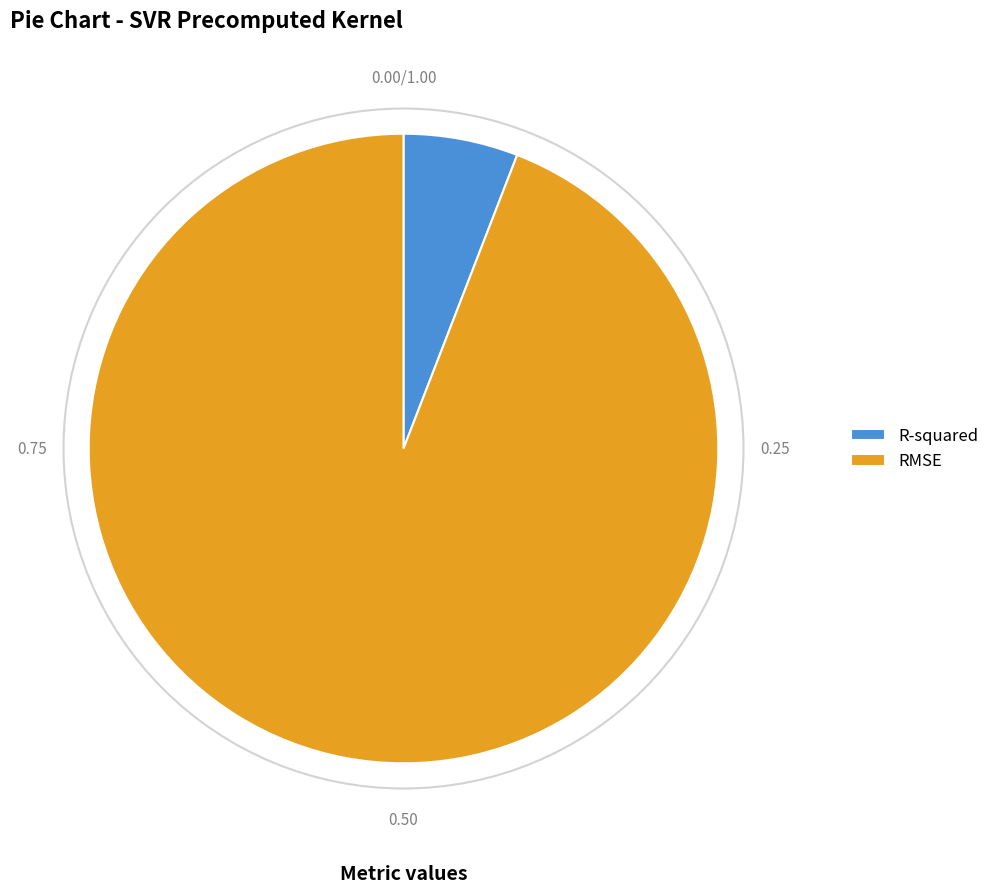

Is there any slice that represents more than half of the pie?

Yes